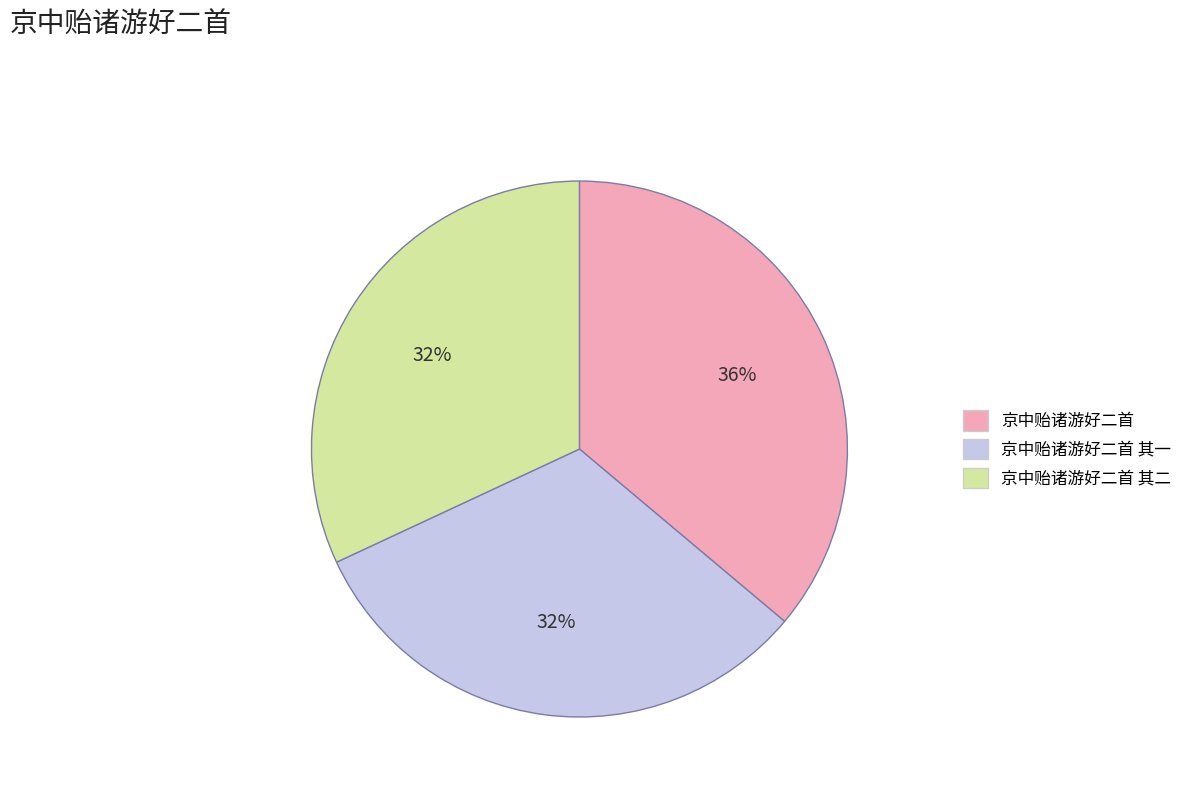

Does any single category account for the majority?

No